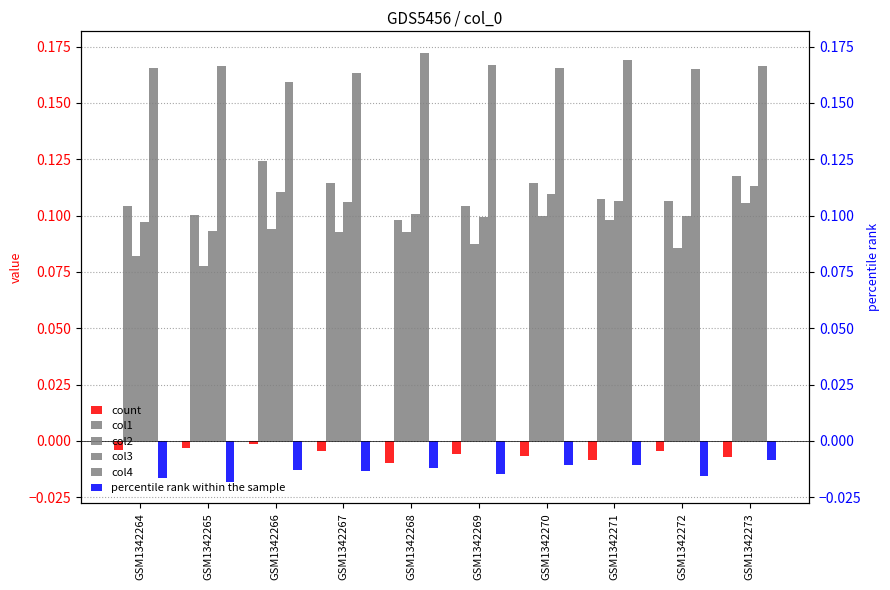

True or false: count has a value of -0.0 at GSM1342265.

False